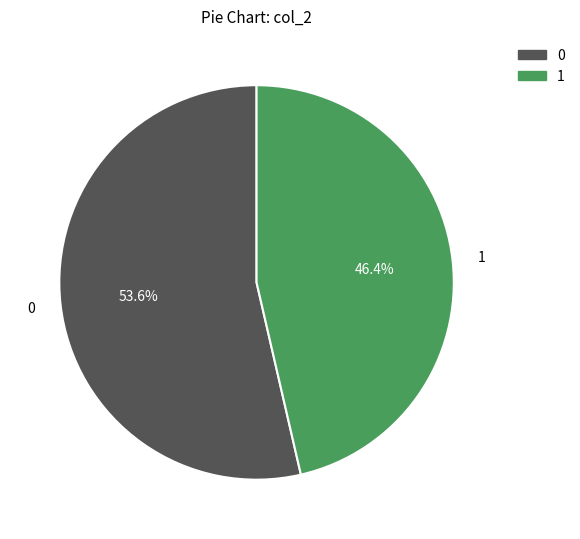

Is there any slice that represents more than half of the pie?

Yes